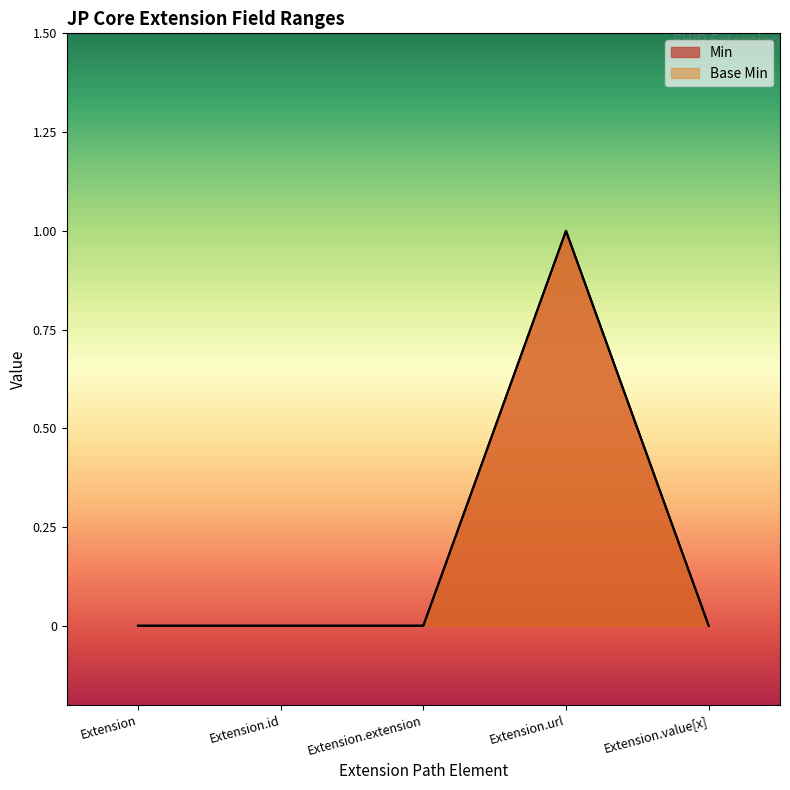

At how many categories does at least one series exceed 0?

1